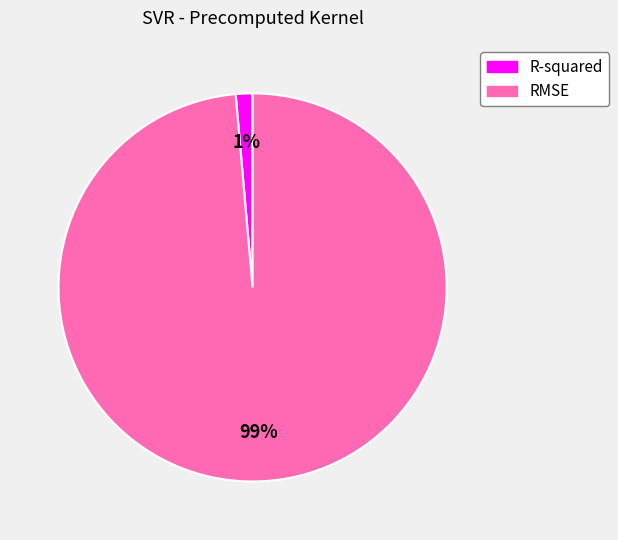

Rank the categories by value from highest to lowest.

RMSE, R-squared